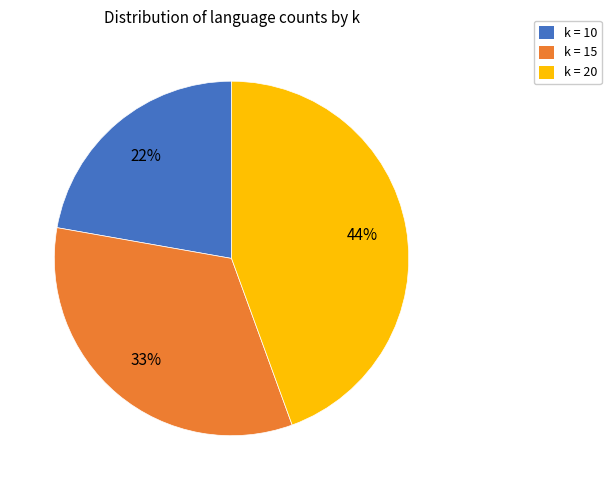

Between k = 20 and k = 10, which is larger?

k = 20